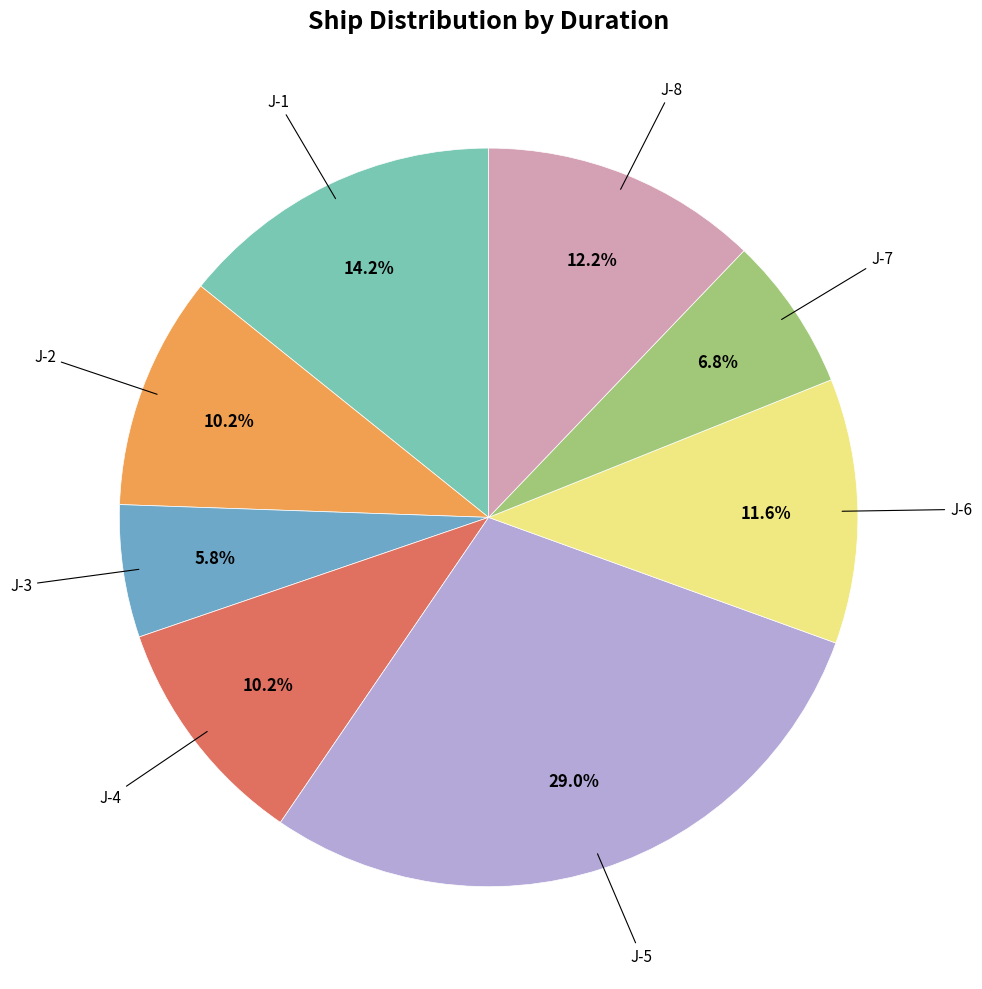

What is the smallest slice in the pie chart?

J-3